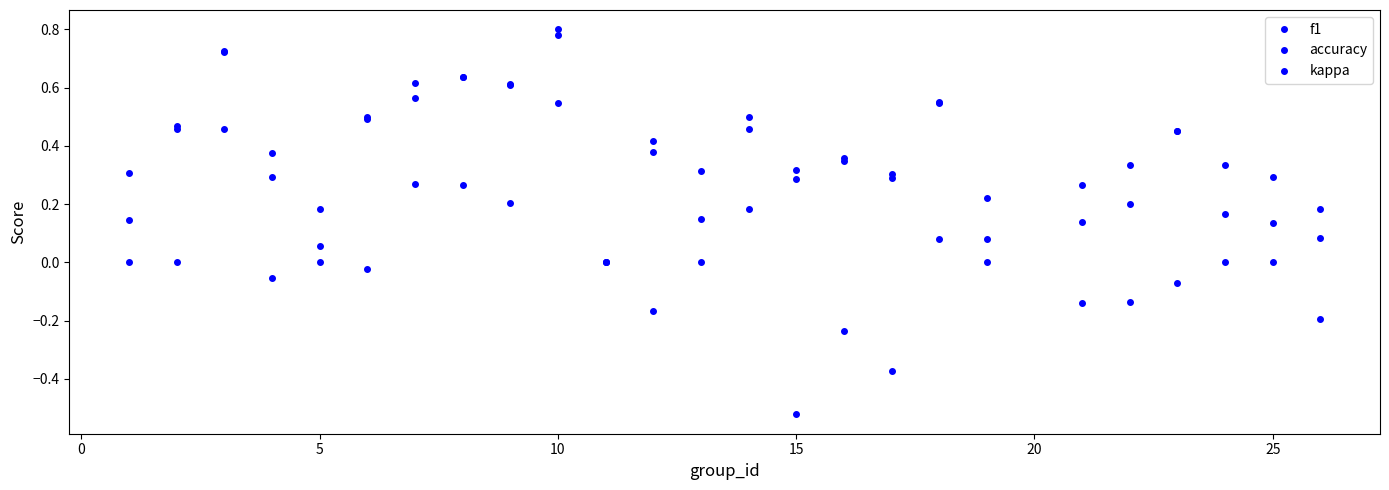

List the series in order of their overall mean, highest first.

accuracy, f1, kappa